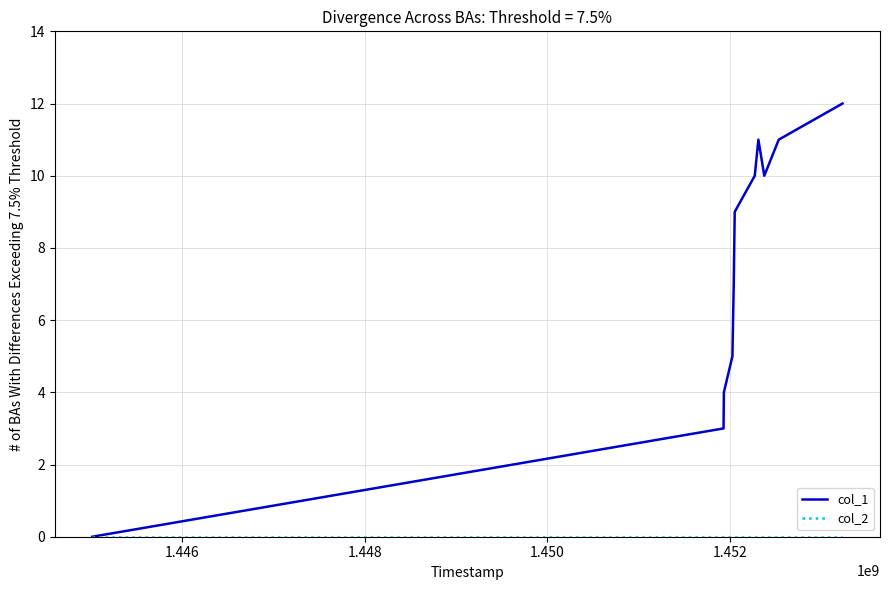

Which series has the largest range (max minus min)?

col_1